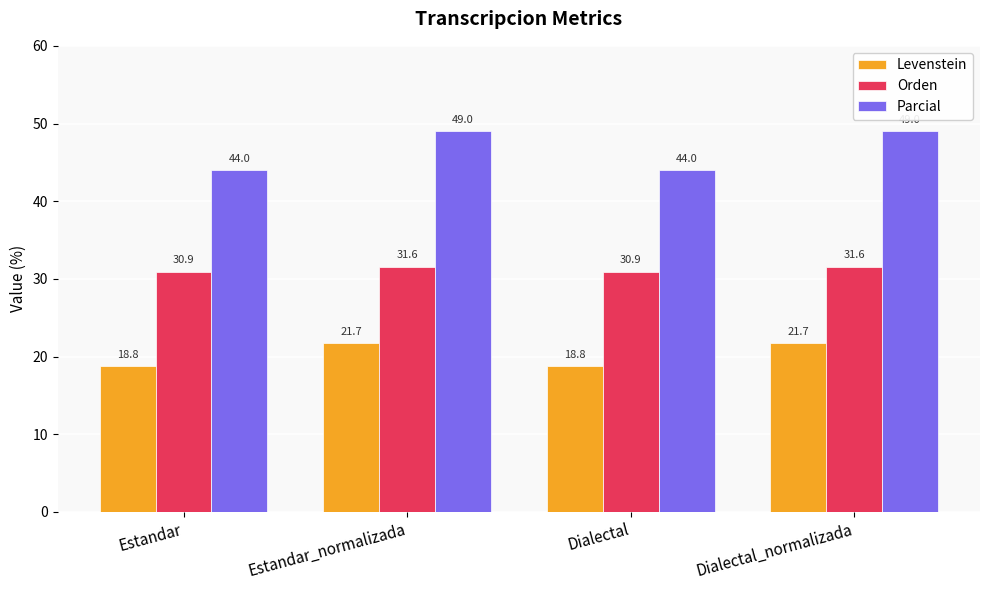

At which label does Orden first exceed 31?

Estandar_normalizada